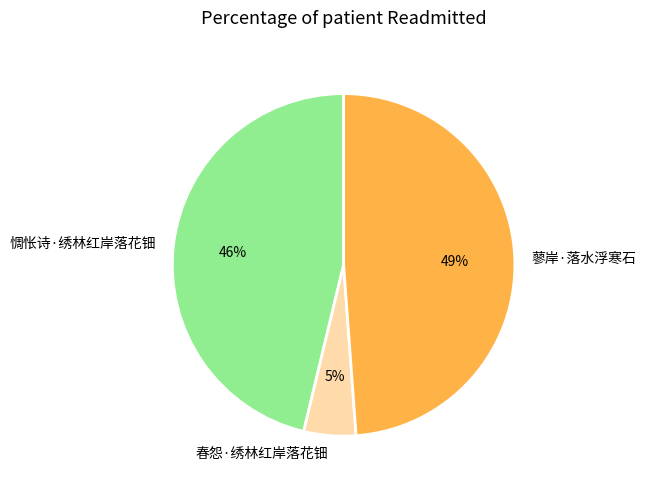

What is the smallest slice in the pie chart?

春怨·绣林红岸落花钿